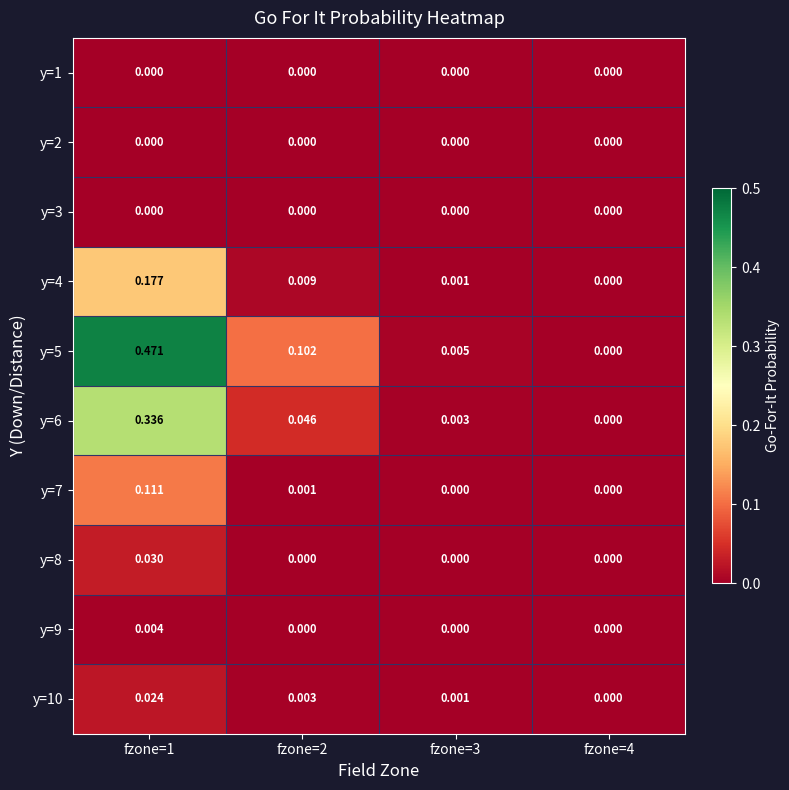

At which category does the chart reach its peak across all series?

fzone=1